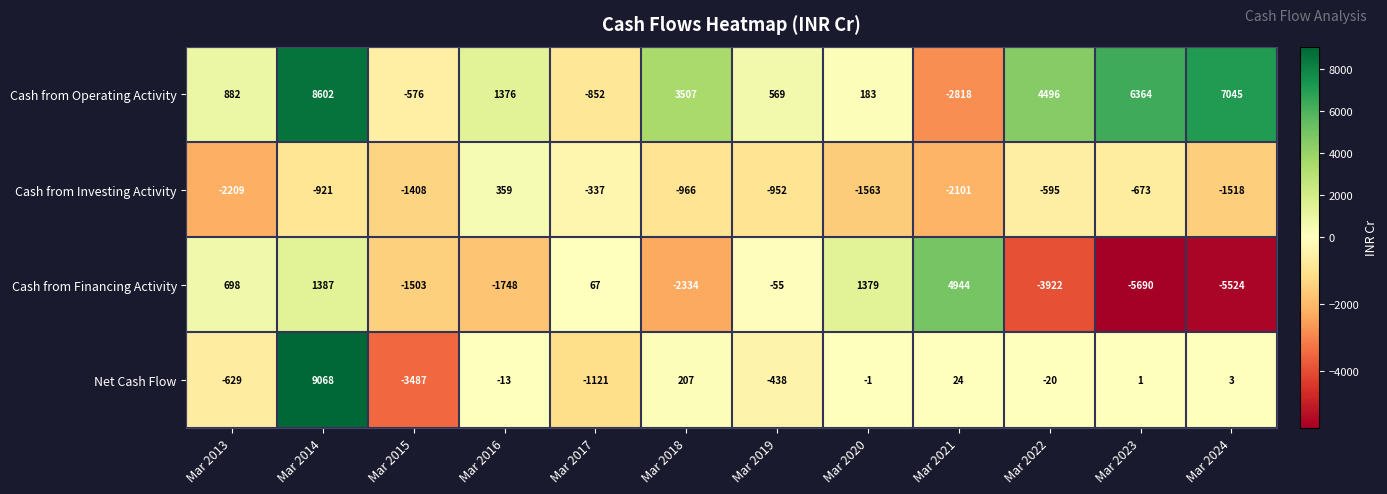

The value of Cash from Investing Activity at Mar 2016 is 359. True or false?

True